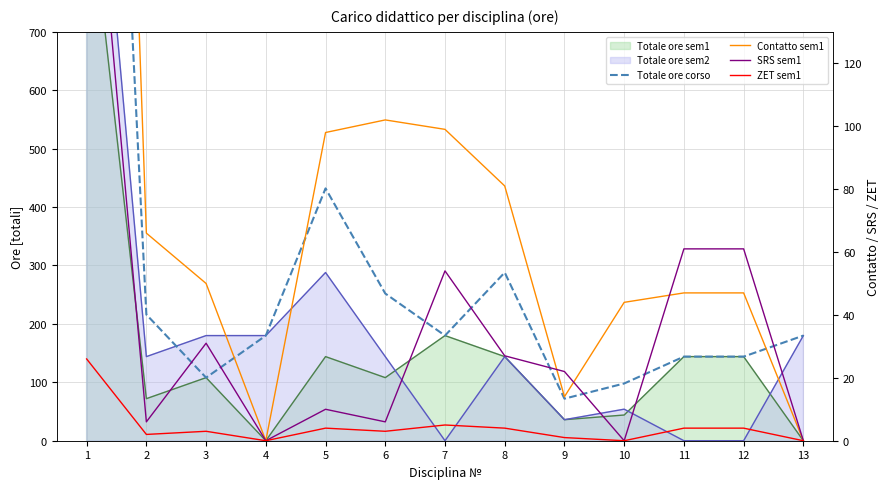

Which series has the largest range (max minus min)?

Totale ore corso